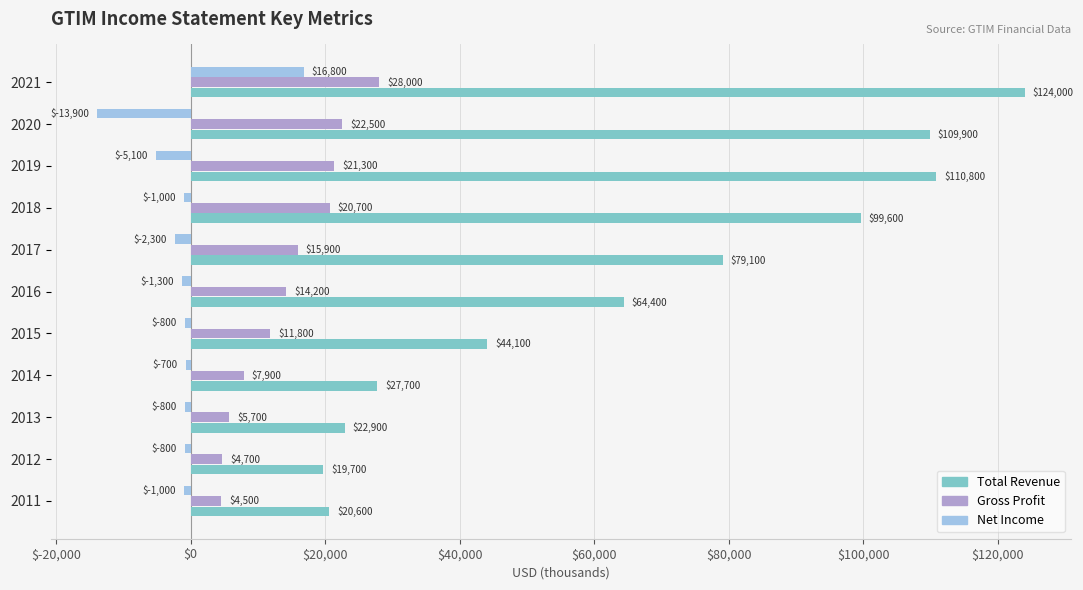

What is the difference between the maximum and second lowest values in the Total Revenue series?

103400